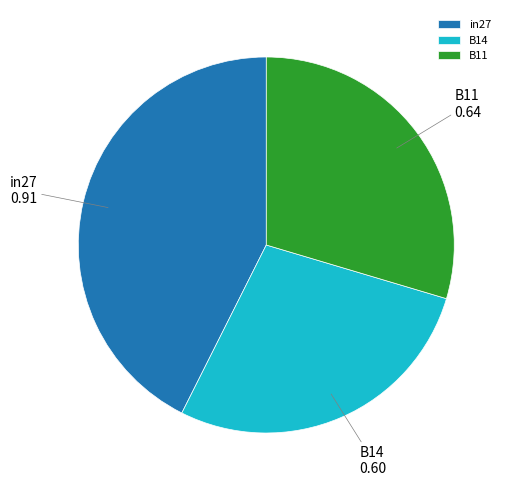

True or false: B14 accounts for 16% of the total.

False